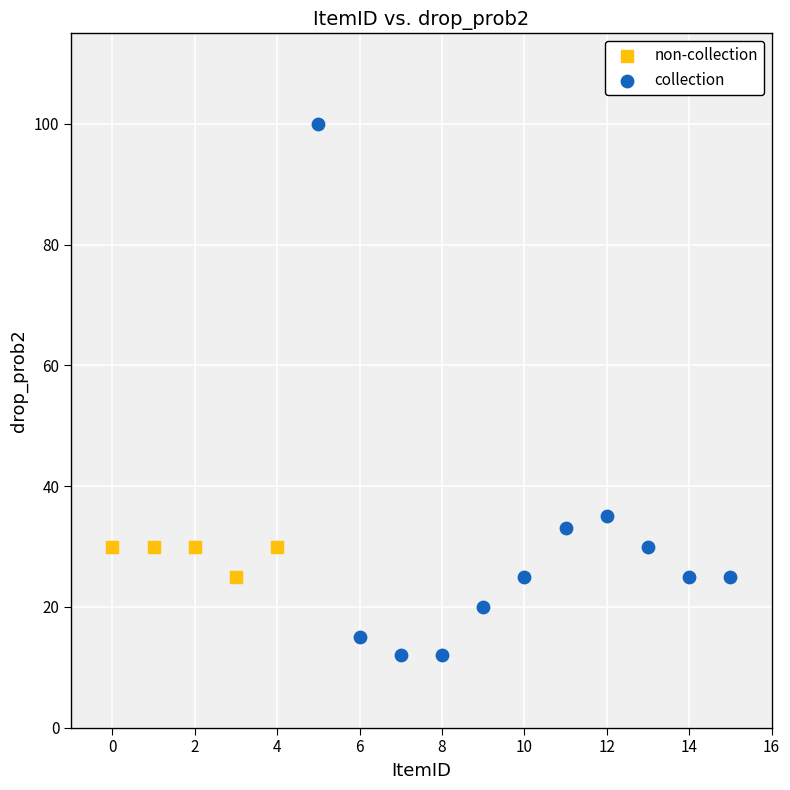

Which series has the widest spread of Y values?

collection